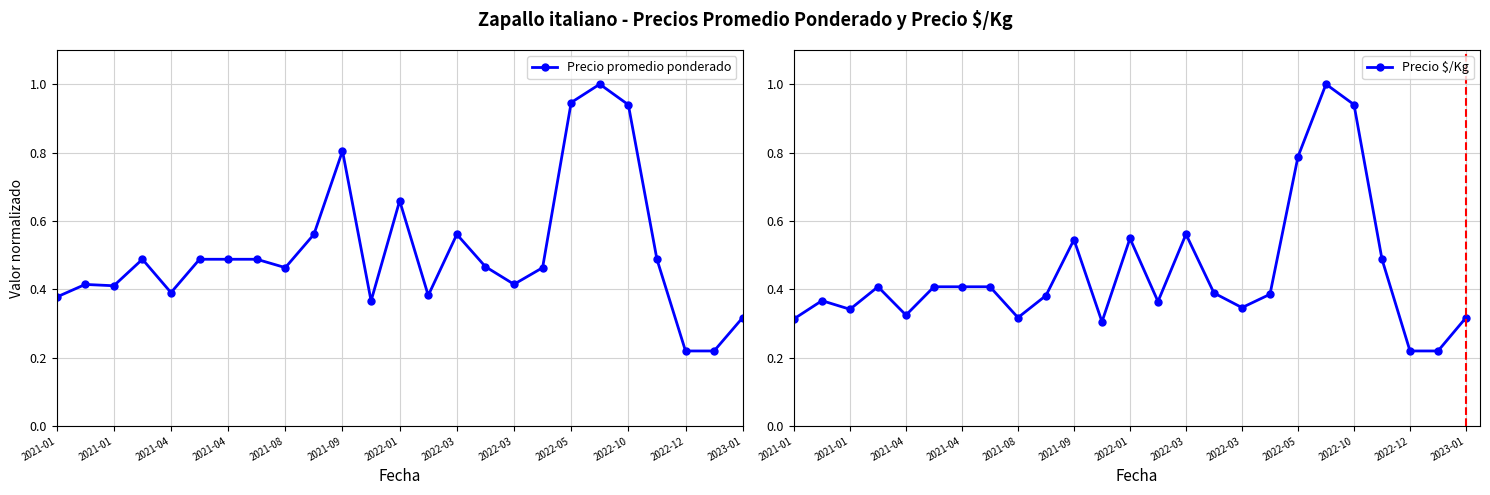

Is the value of Precio promedio ponderado at 2022-03 greater than the value of Precio $/Kg at 2022-10?

No